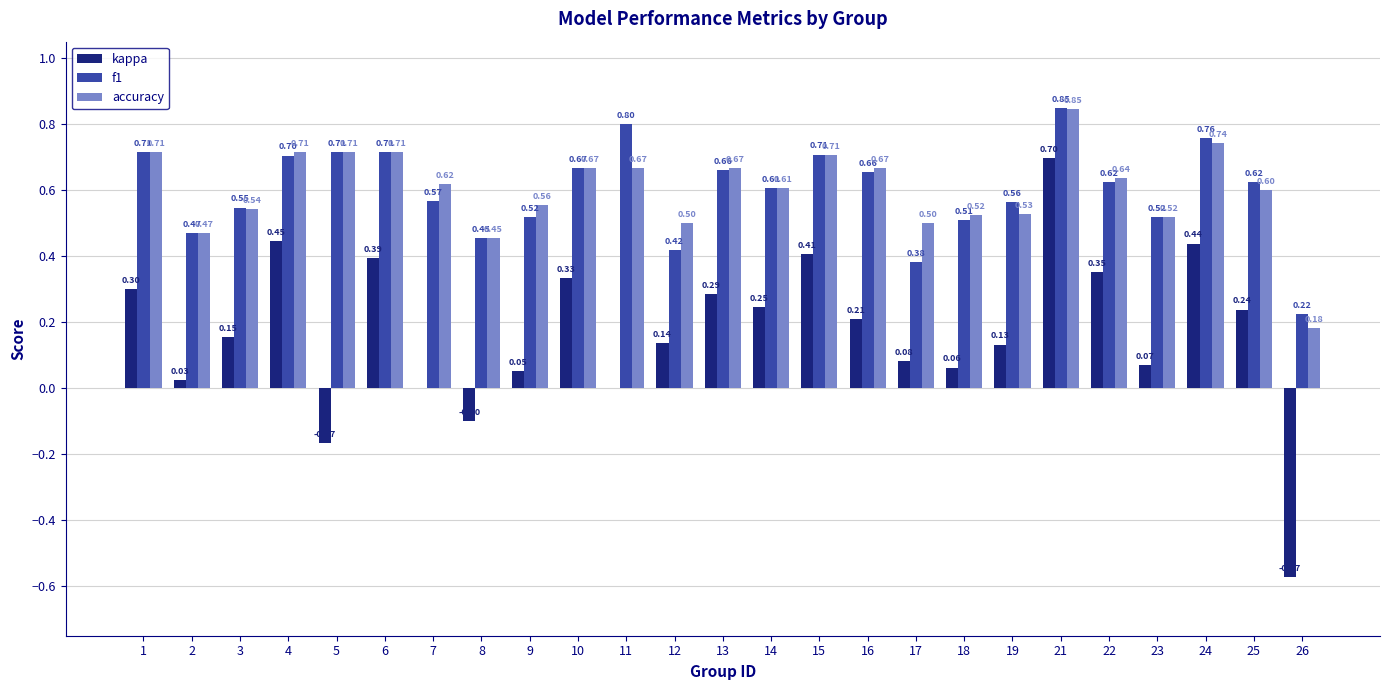

True or false: accuracy has a value of 0.7 at 10.

True